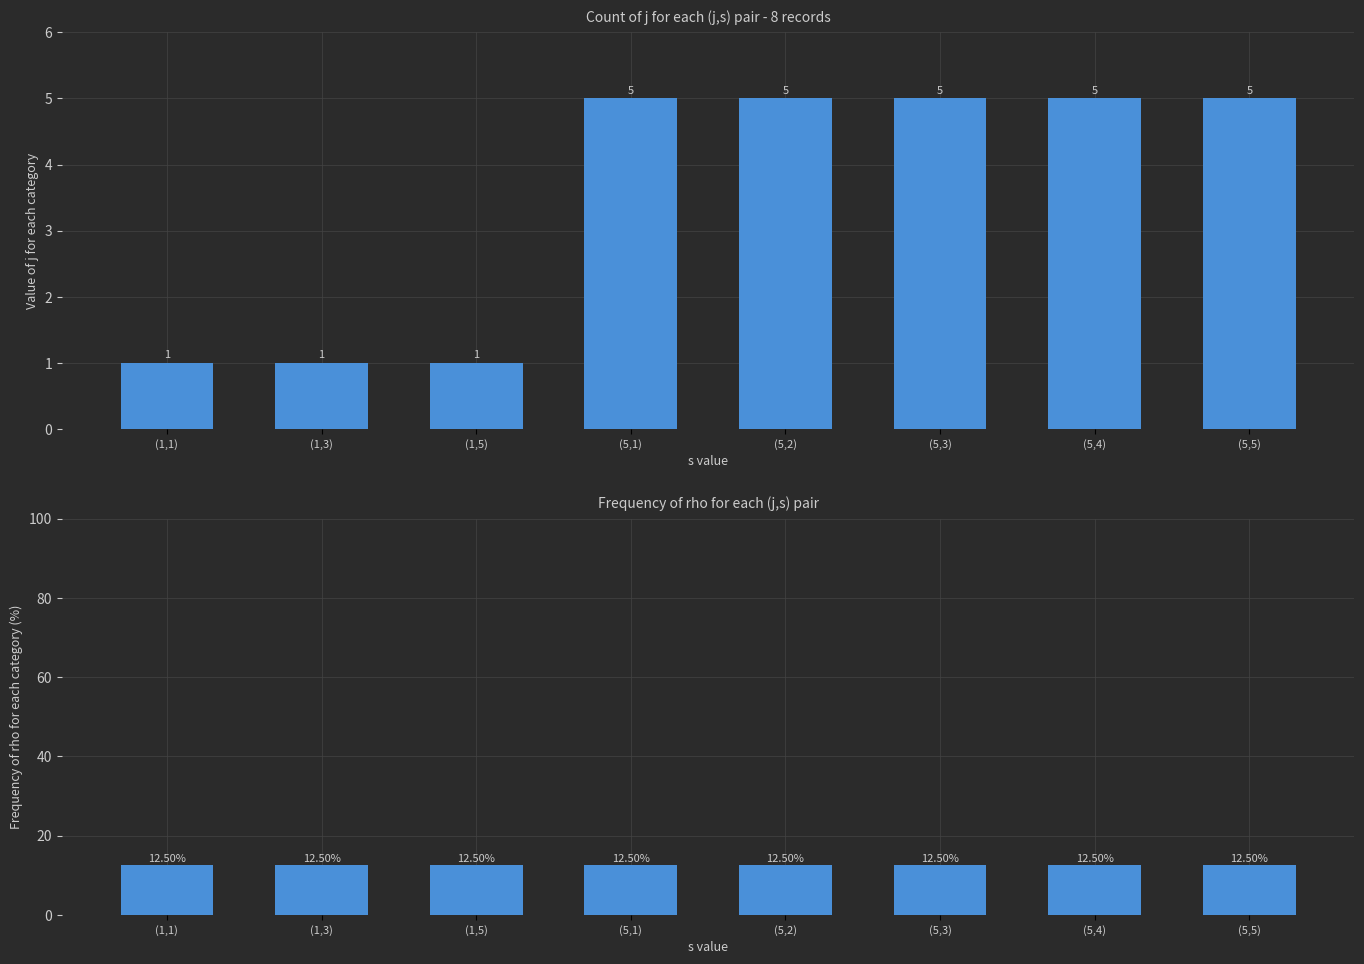

What is the difference between the second highest and minimum values in the j series?

4.0